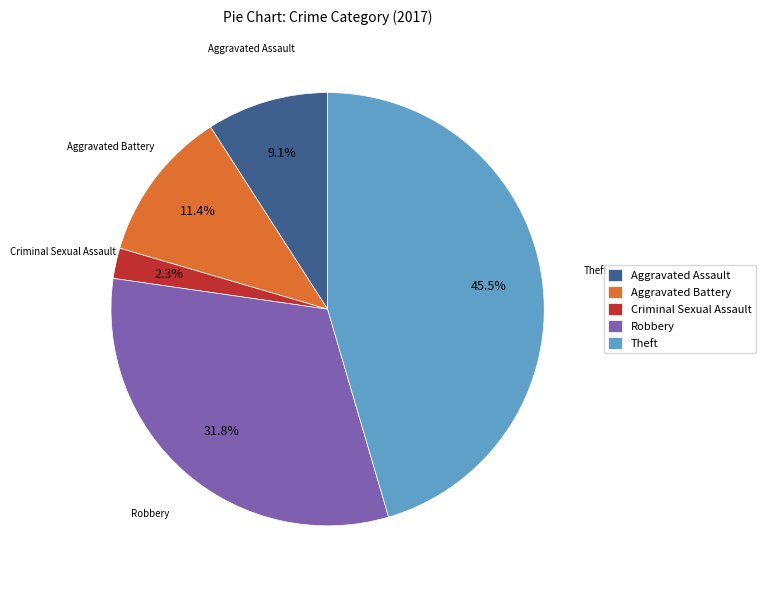

How much of the chart is everything except Robbery?

68.2%